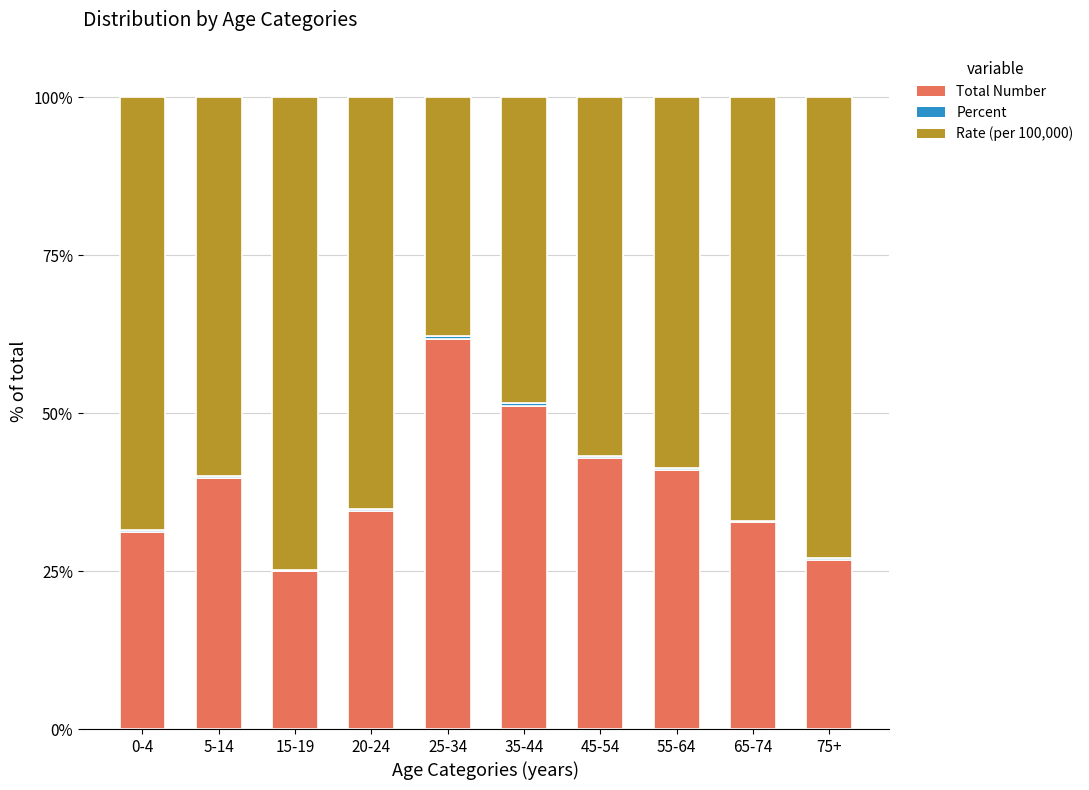

What is the sum of all Total Number values?

386.6